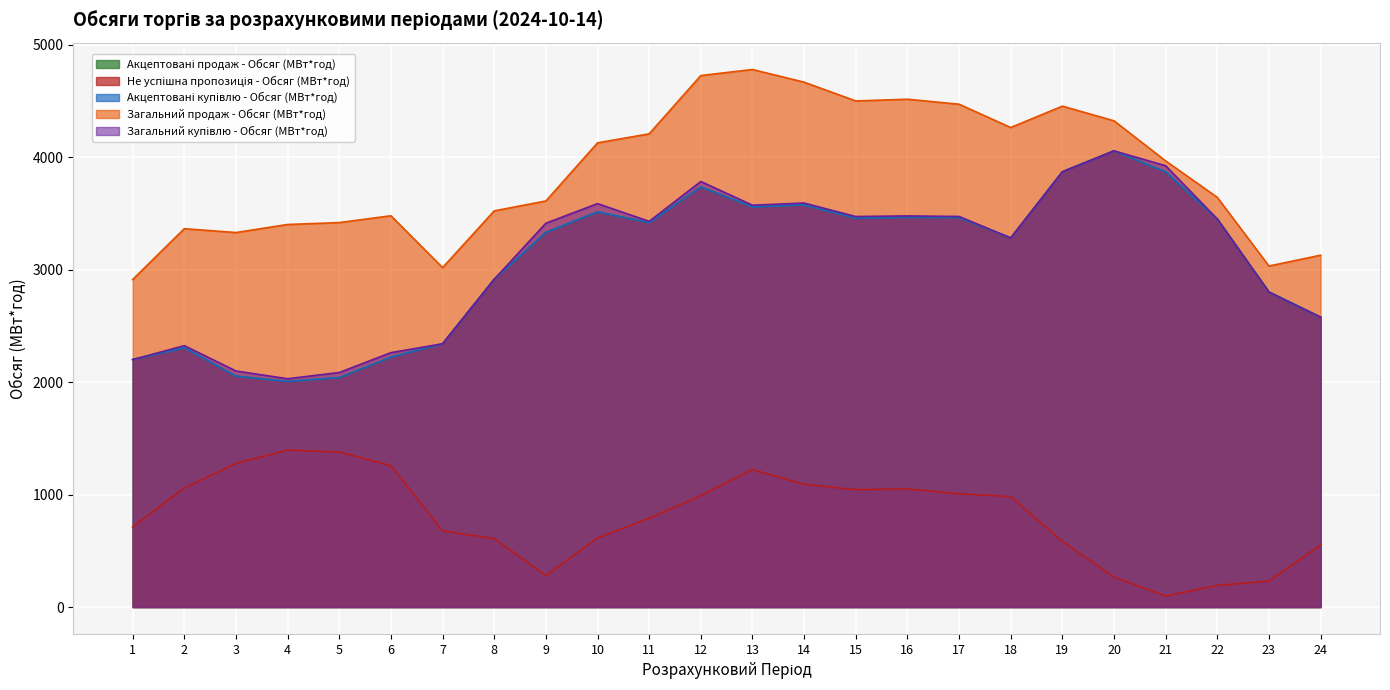

Is the value of Загальний купівлю - Обсяг (МВт*год) at 5 greater than the value of Загальний продаж - Обсяг (МВт*год) at 20?

No